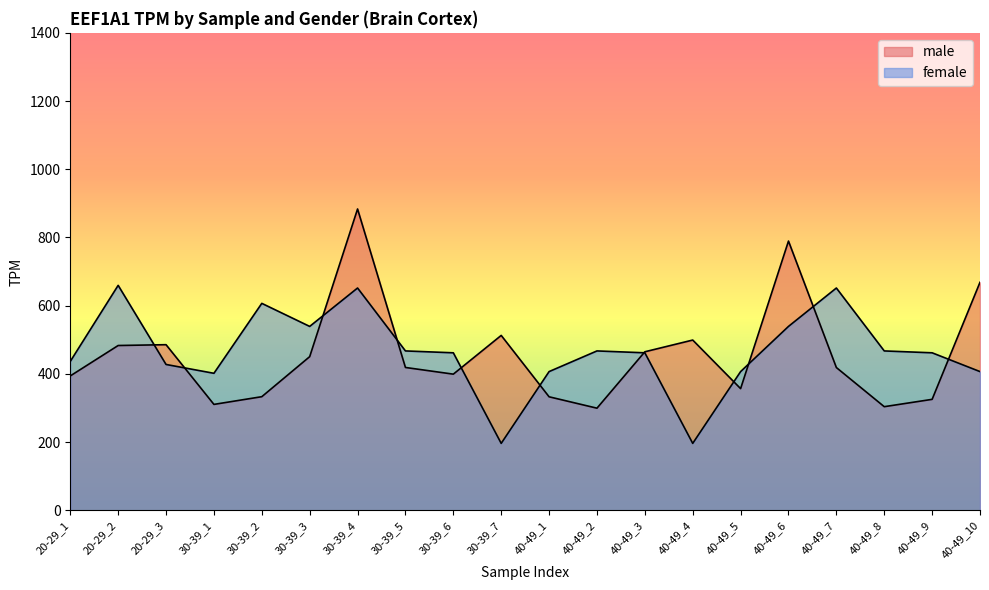

Which series has the largest total across all categories?

female